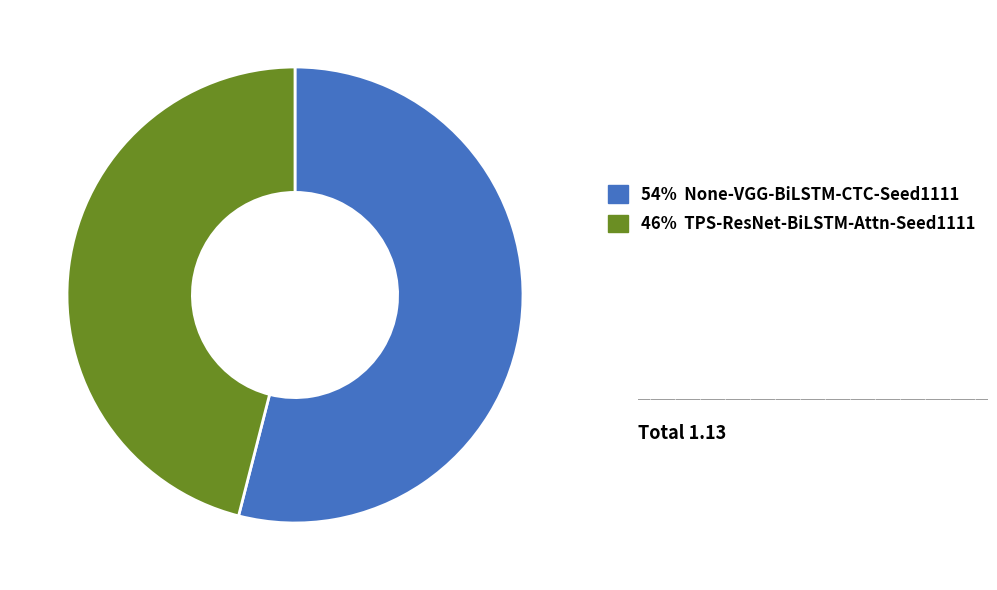

Is there a majority slice in this chart?

Yes